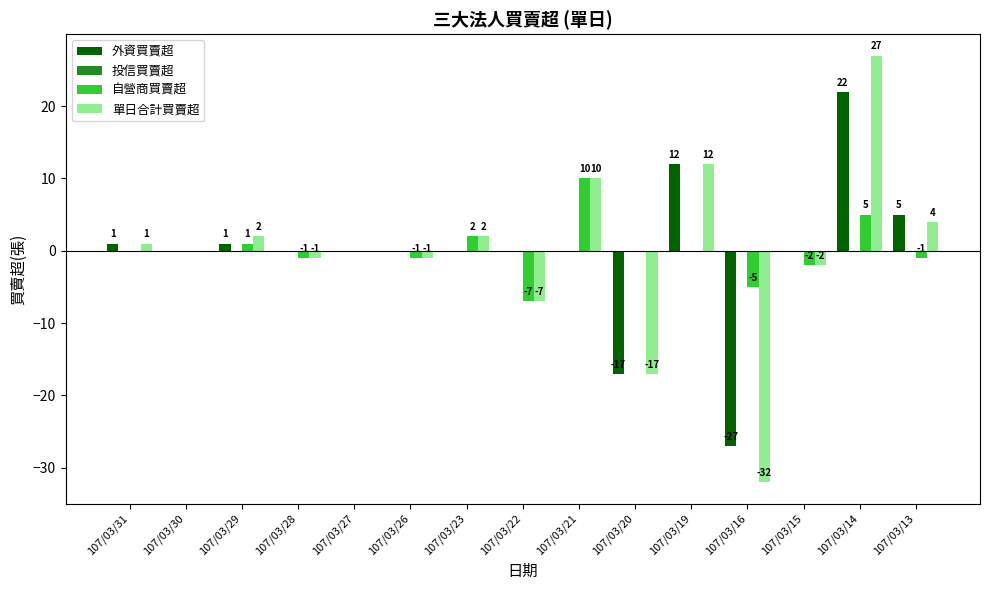

Are the bars grouped side by side (vs. stacked)?

Yes